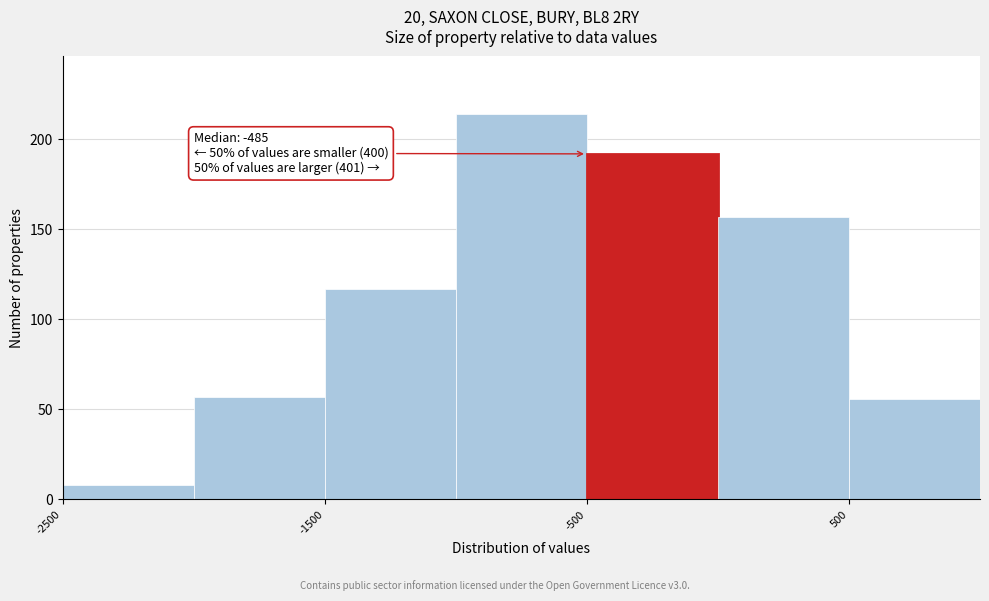

Which range on the x-axis has the tallest bar?

-1000 to -500